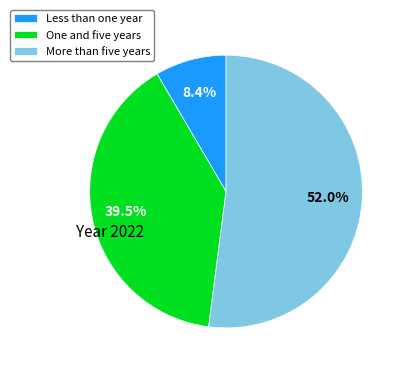

Combined, what portion of the pie is One and five years and More than five years?

91.6%